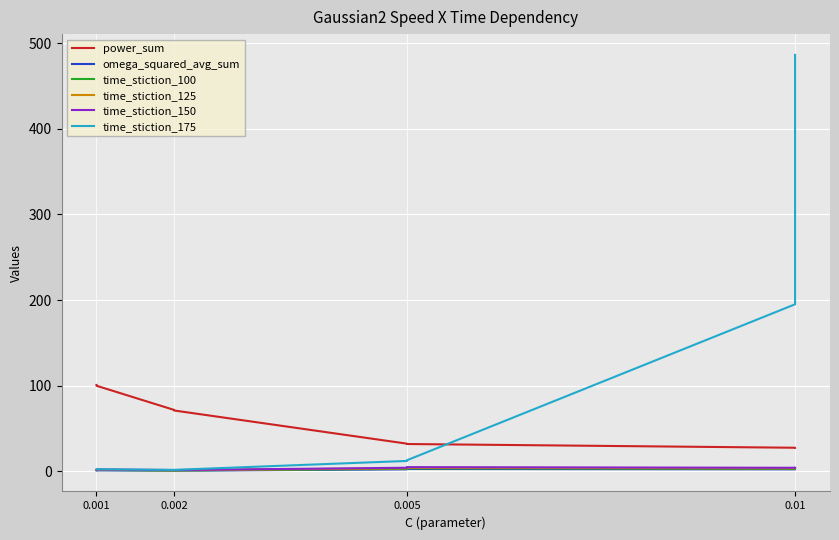

True or false: time_stiction_100 and time_stiction_175 cross at least once.

False